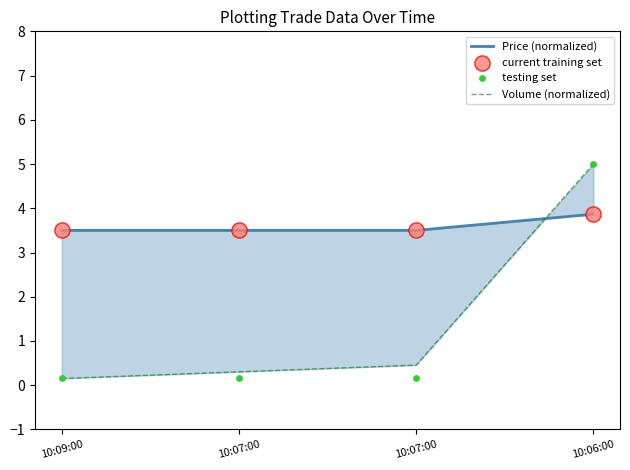

Which series contains the highest Y value?

Volume (normalized)